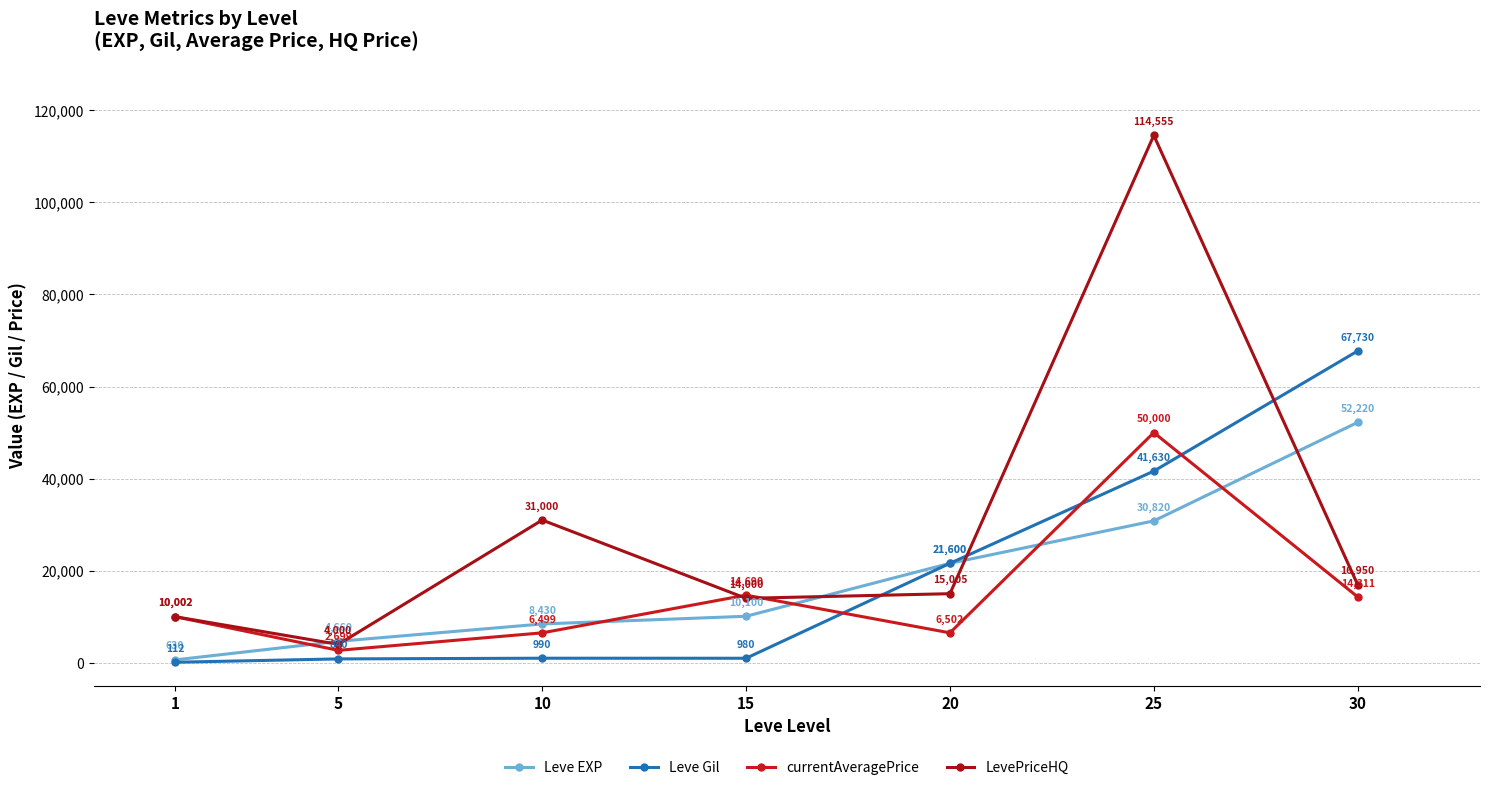

Where does the currentAveragePrice series first go above 10002?

15